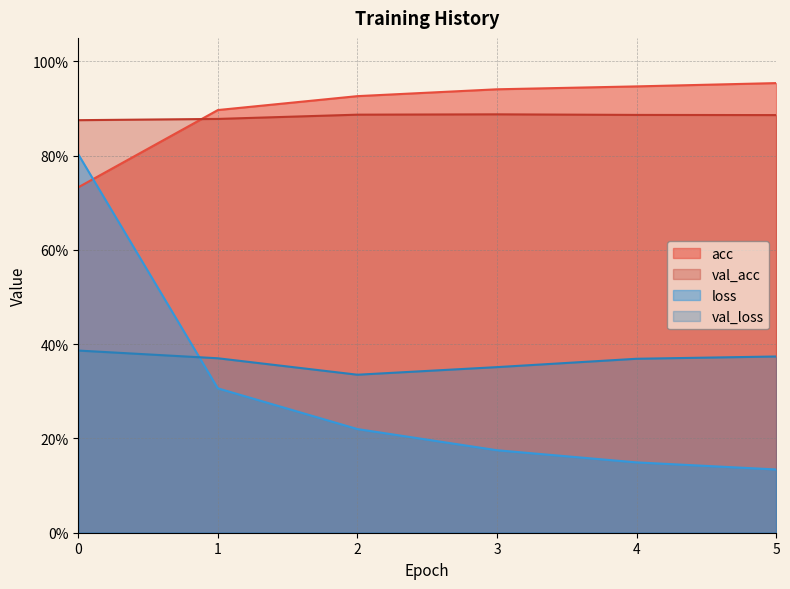

The loss series shows 0.1 at 4. True or false?

False